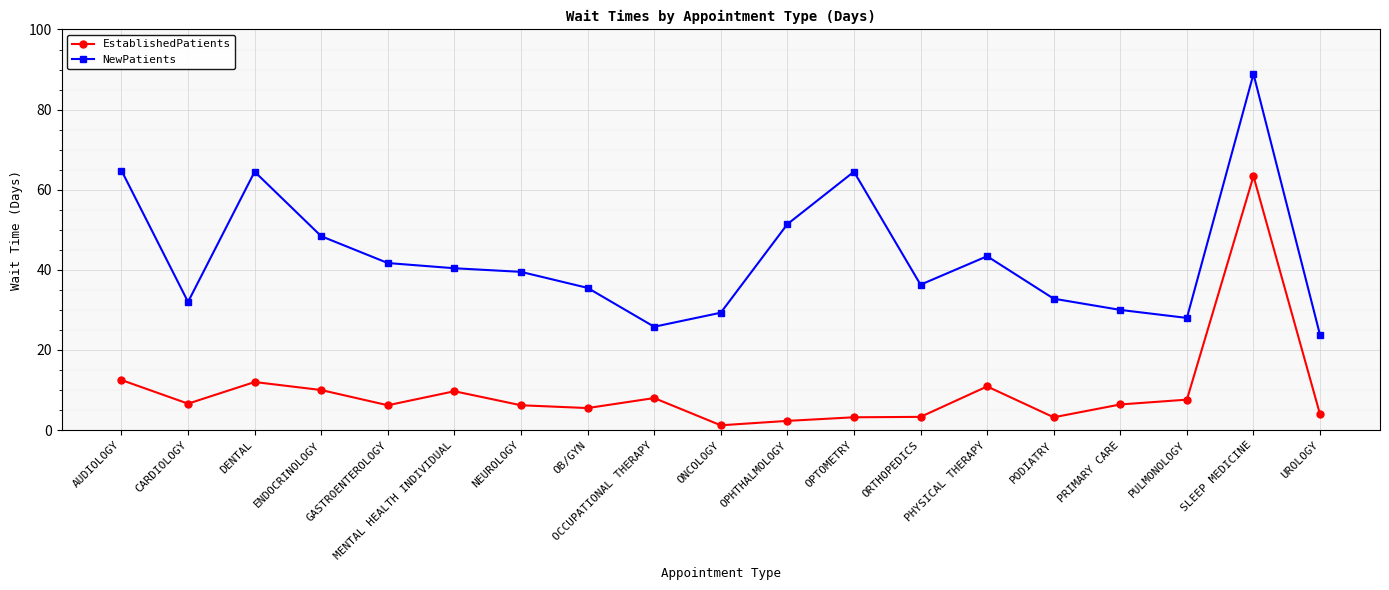

At which category does NewPatients reach its first local peak?

DENTAL